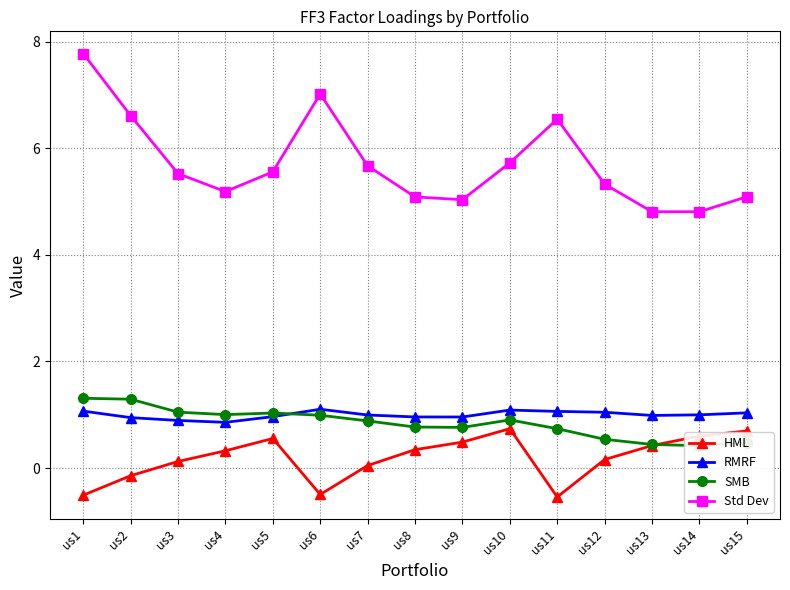

What is the average value of the HML series?

0.2